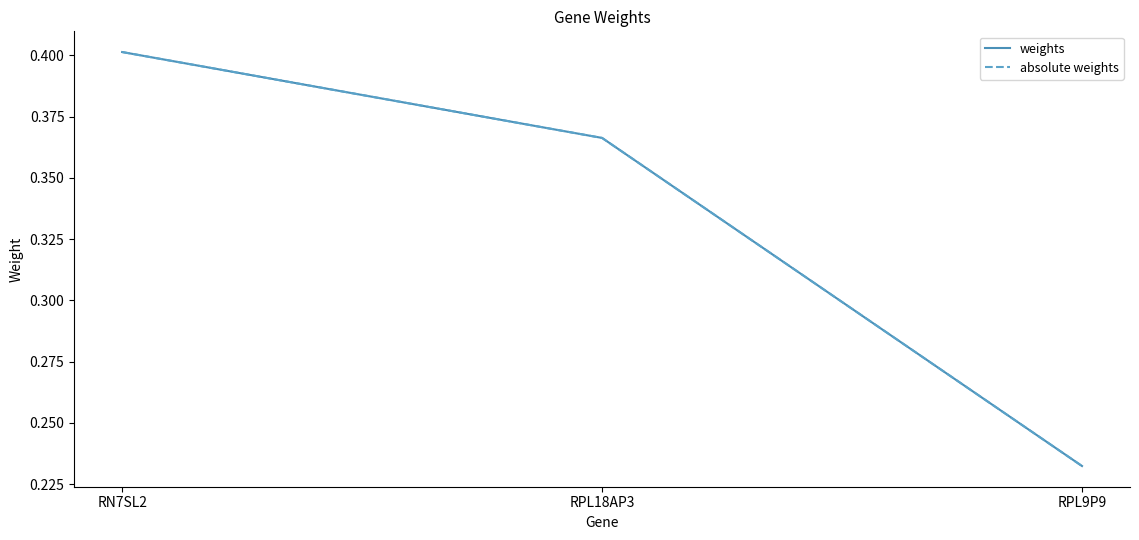

At RPL9P9, list the series in order from smallest to largest.

weights, absolute weights